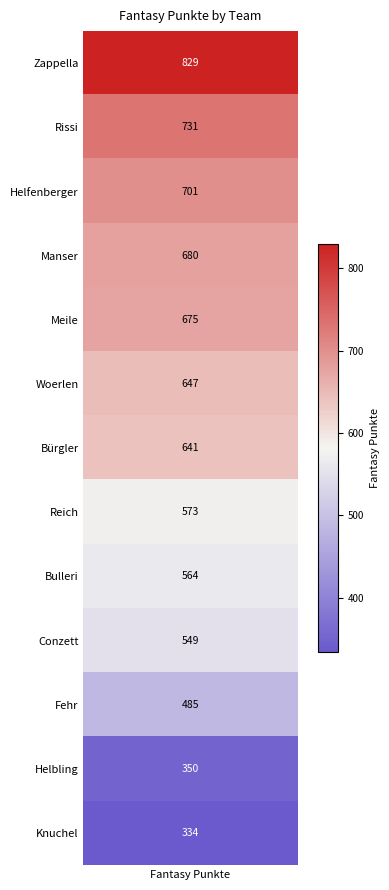

List the labels in order of value, largest first.

Zappella, Rissi, Helfenberger, Manser, Meile, Woerlen, Bürgler, Reich, Bulleri, Conzett, Fehr, Helbling, Knuchel